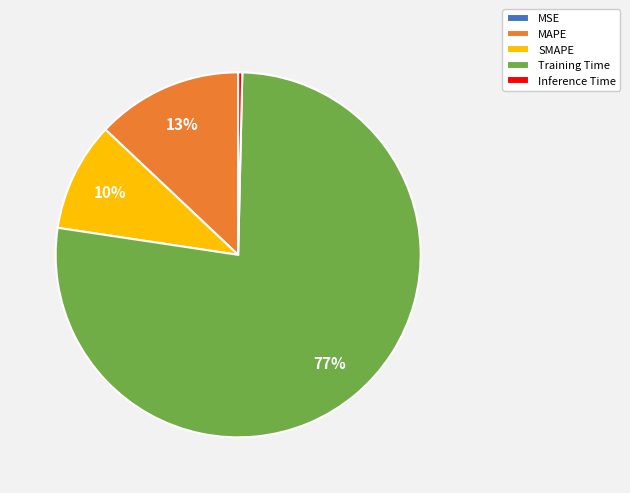

To the nearest percent, what is the average slice percentage?

20%